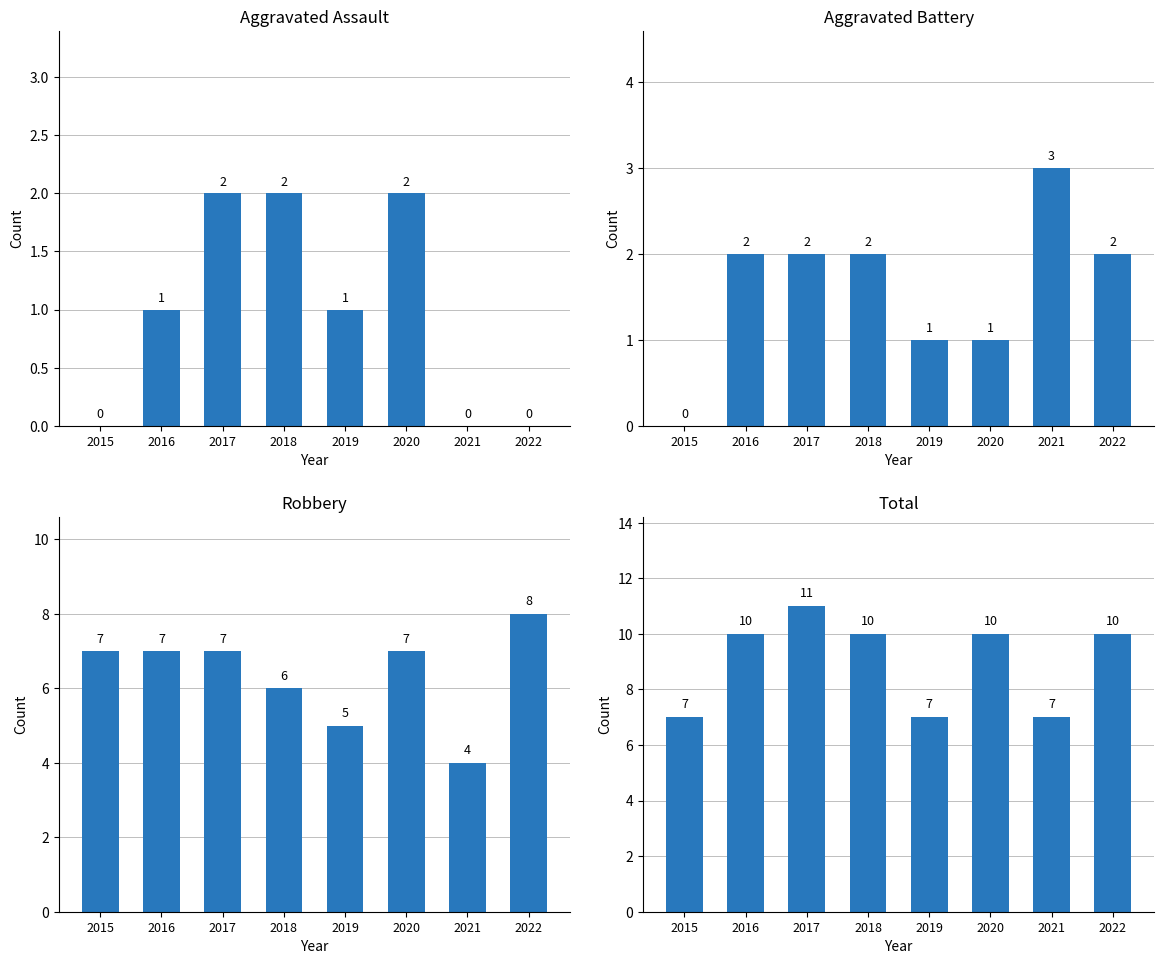

Between 2020 and 2022, which series saw the biggest shift?

Aggravated Assault